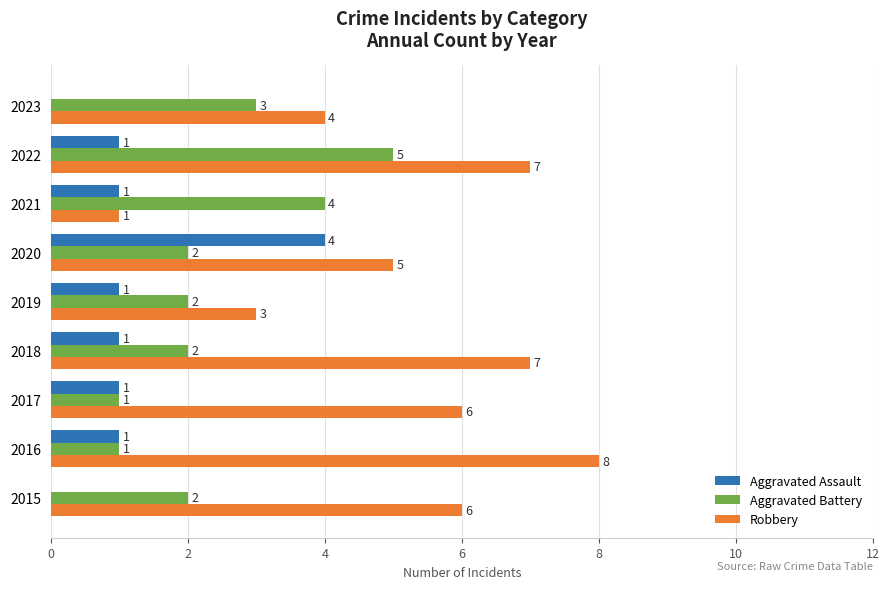

Is the value of Aggravated Battery at 2020 greater than the value of Robbery at 2021?

Yes